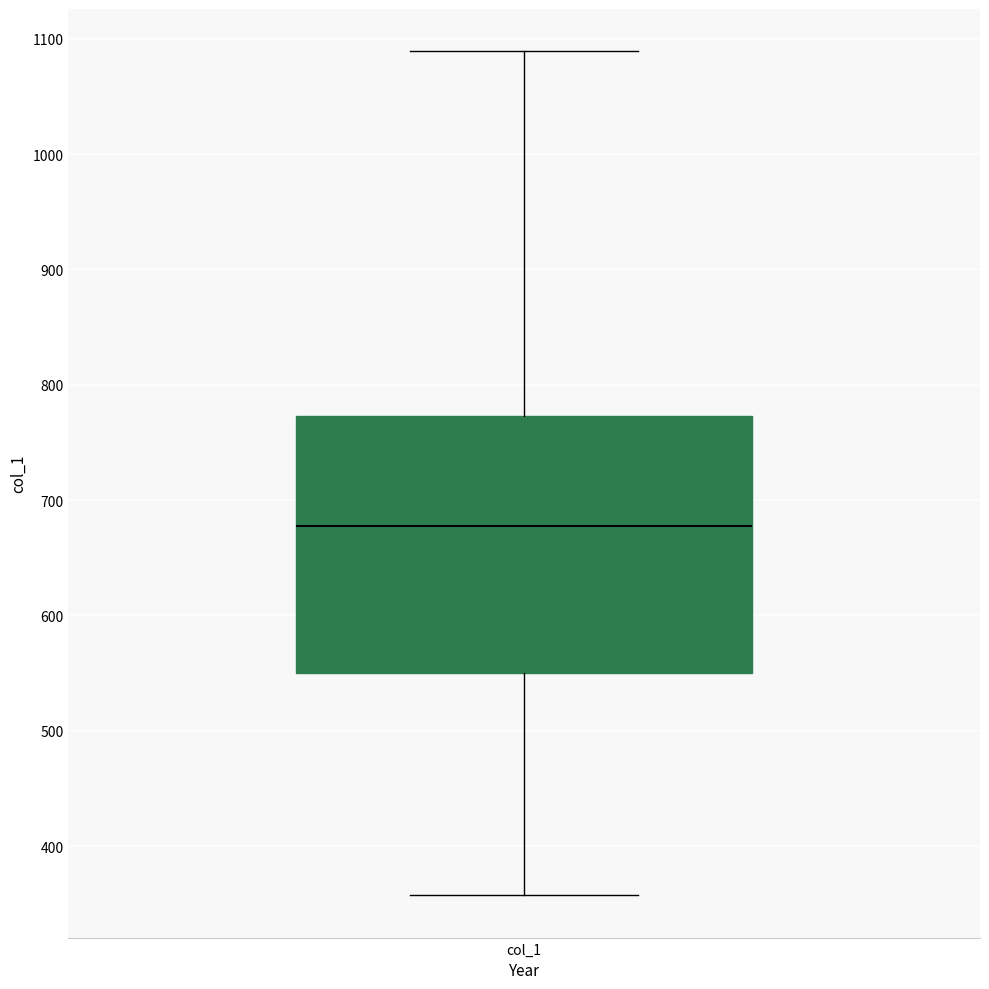

Where is the upper edge of the box for col_1 on the y-axis? The values are not printed on the chart, so give them approximately, as read against the axis.

770